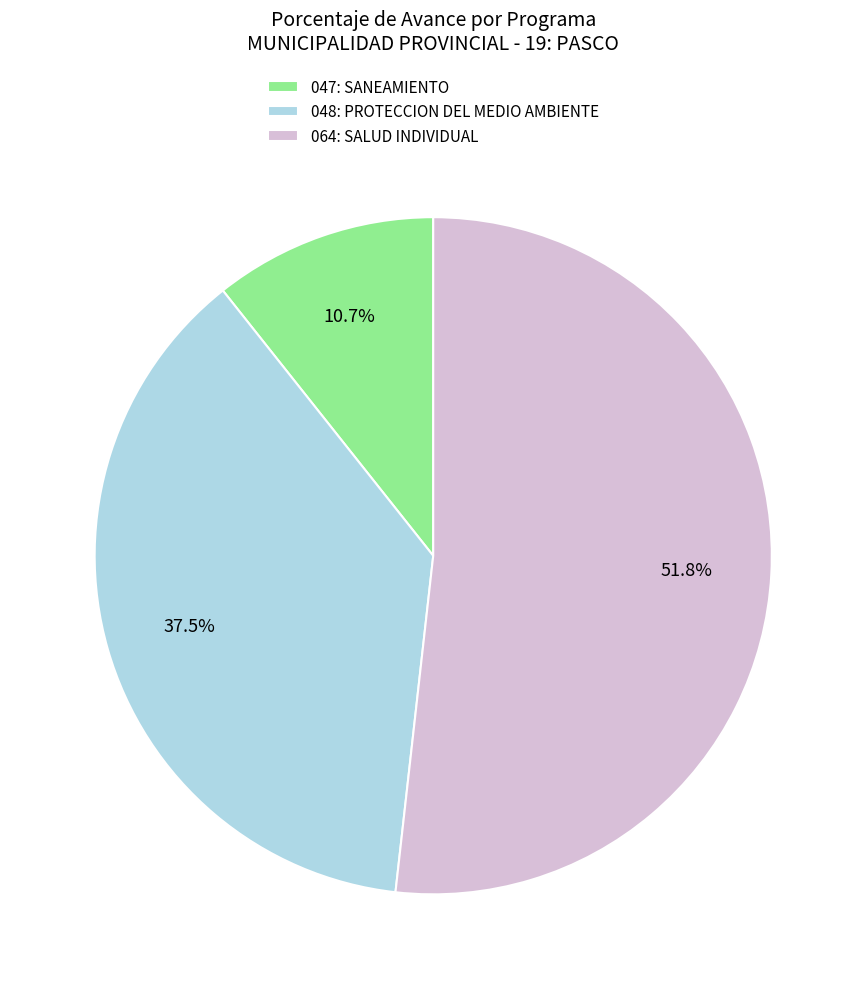

How many segments does this pie chart have?

3